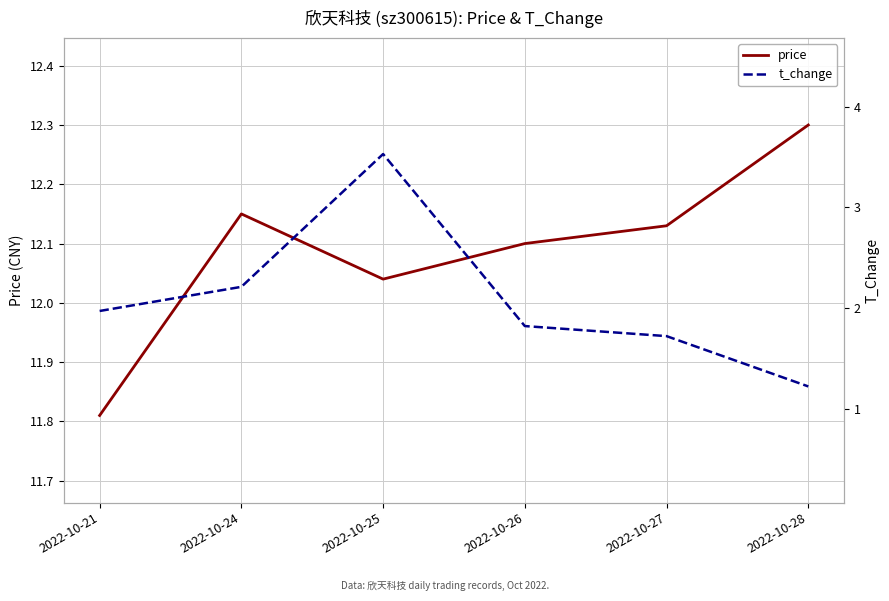

The t_change series shows 0.4 at 2022-10-21. True or false?

False